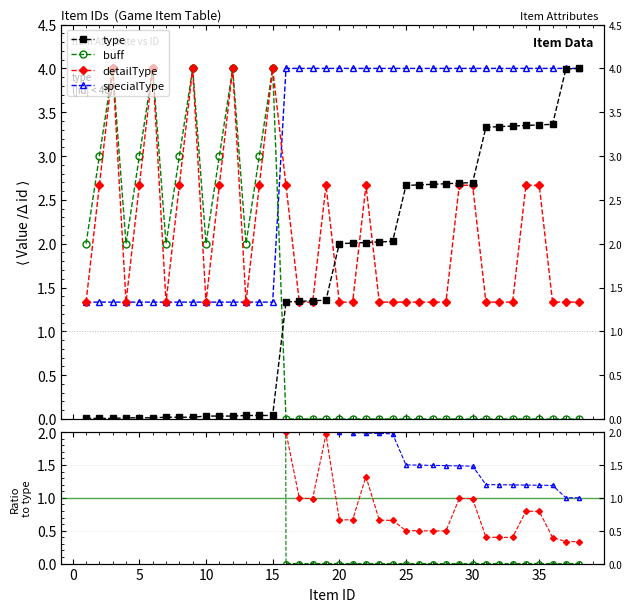

What are all the series names shown in the legend?

type, buff, detailType, specialType